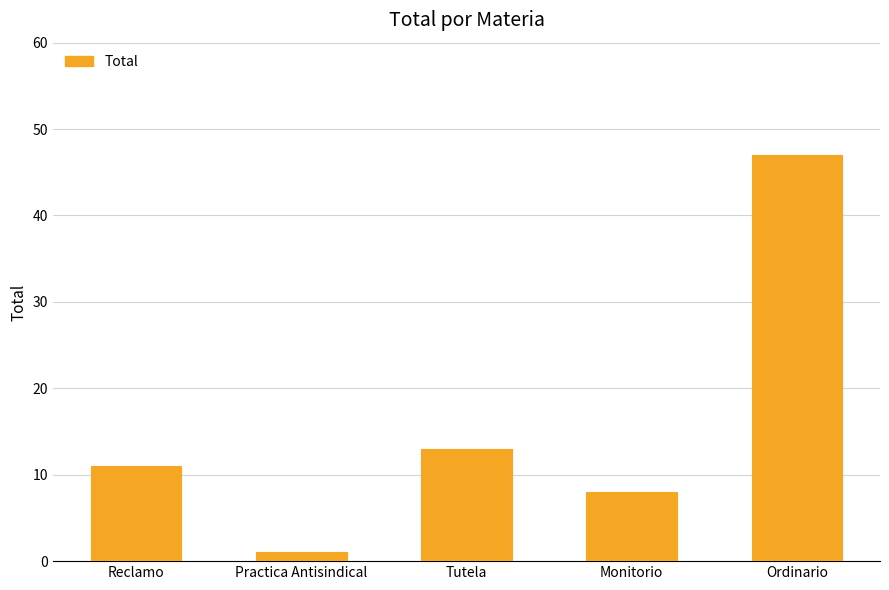

Rank the categories by value from highest to lowest.

Ordinario, Tutela, Reclamo, Monitorio, Practica Antisindical